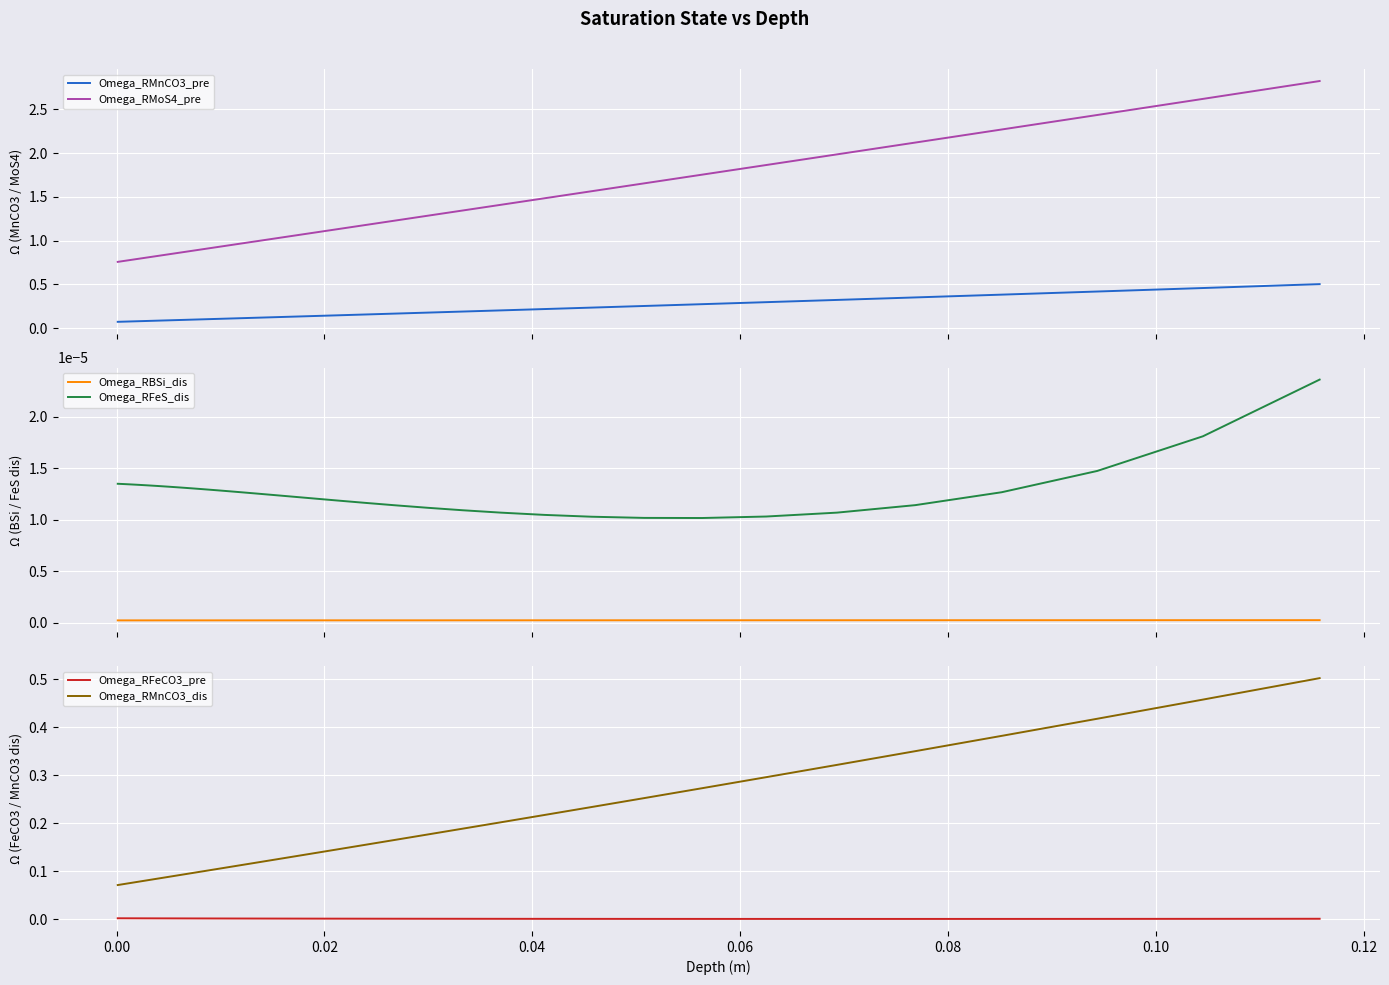

Which series has the widest spread of values?

Omega_RMoS4_pre